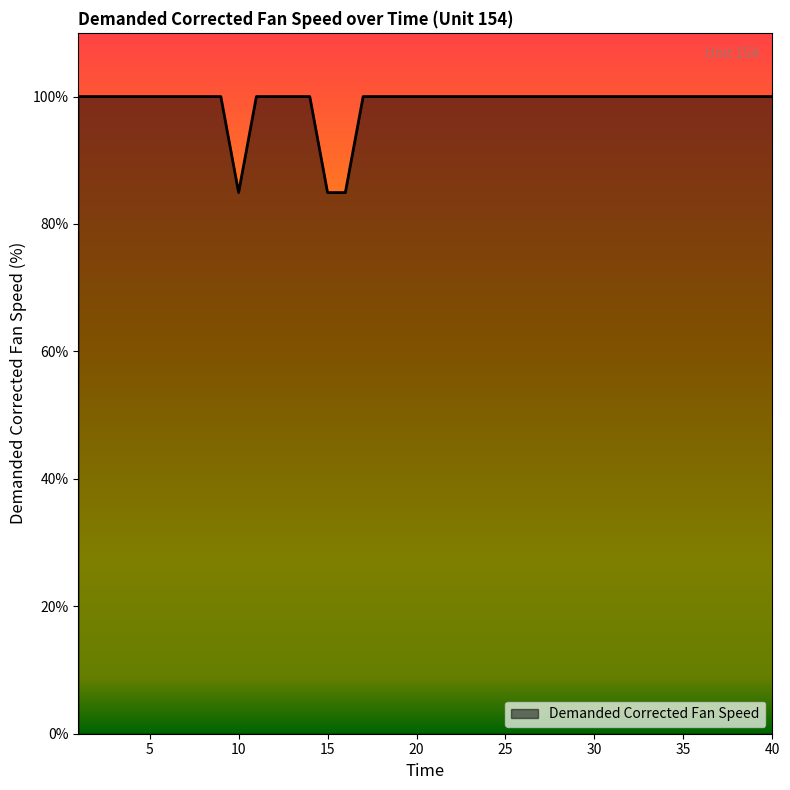

What is the minimum value shown in the chart?

84.9